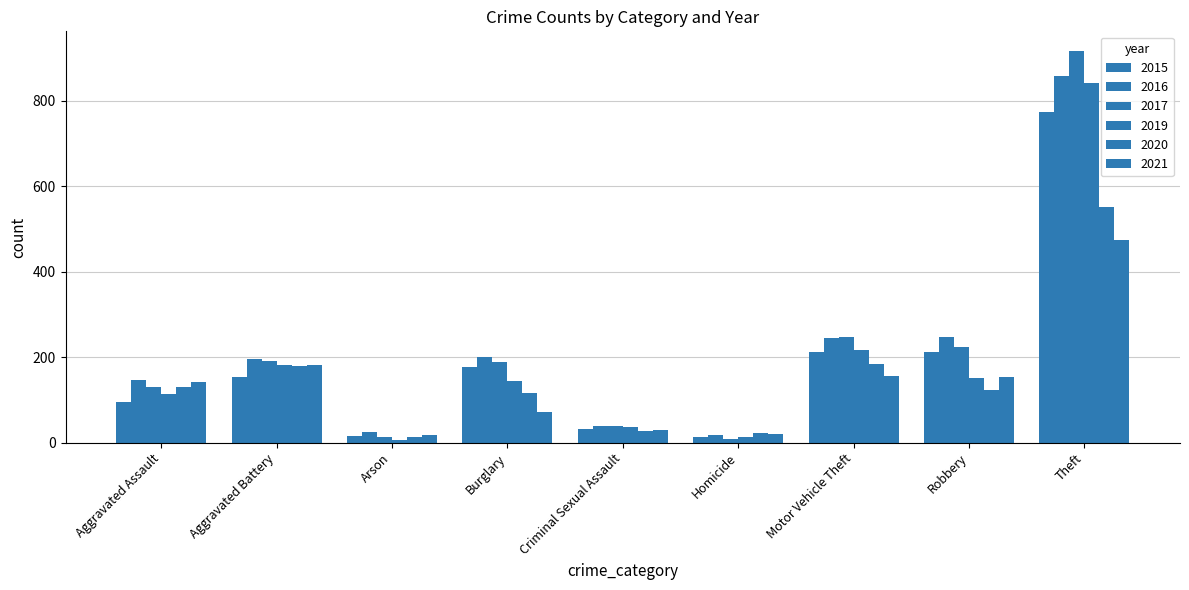

What is the spread (max minus min) of values at Arson?

19